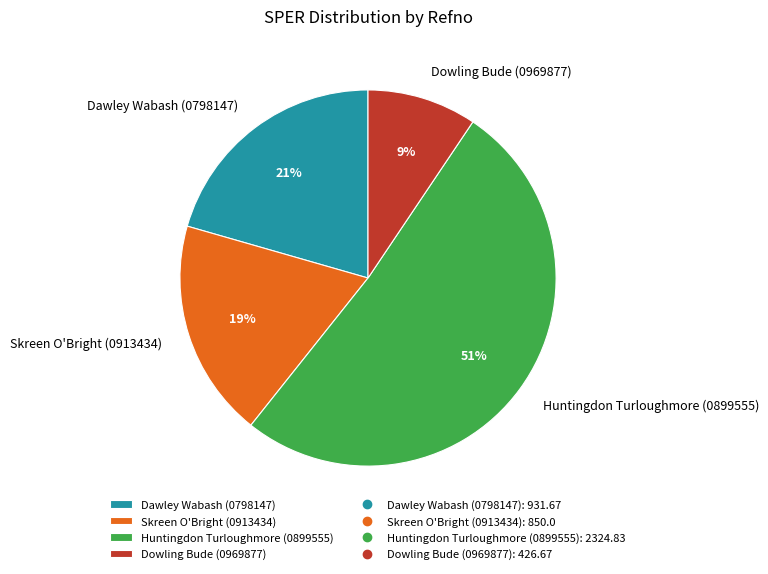

How many segments does this pie chart have?

4